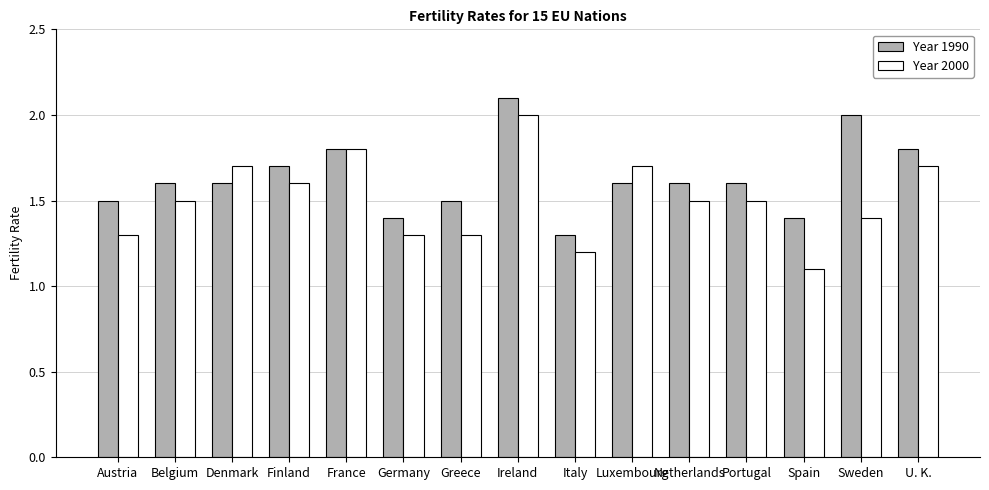

Does the chart contain stacked bars?

No